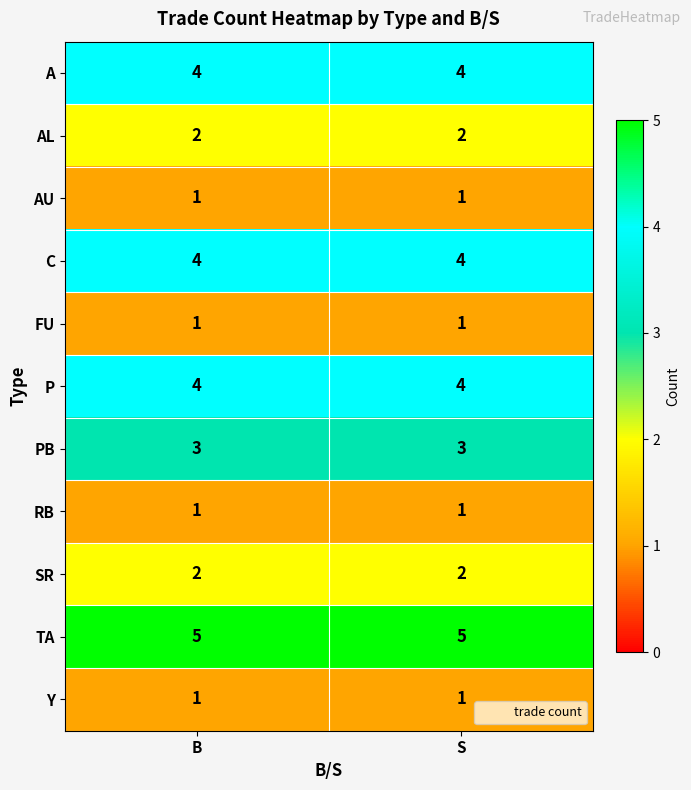

What is the minimum value shown in the chart?

1